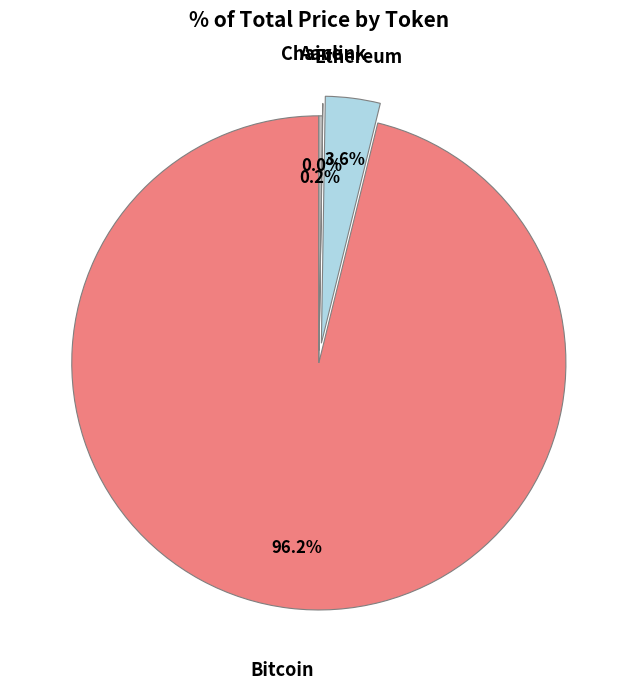

Which category has the biggest portion of the pie?

Bitcoin